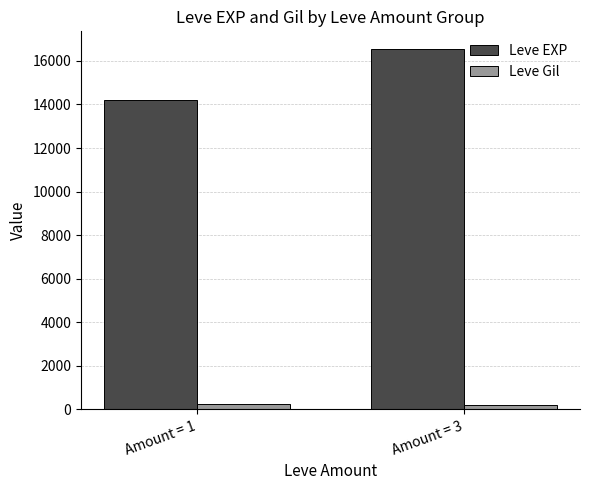

What is the total value across all series at Amount = 1?

14445.0